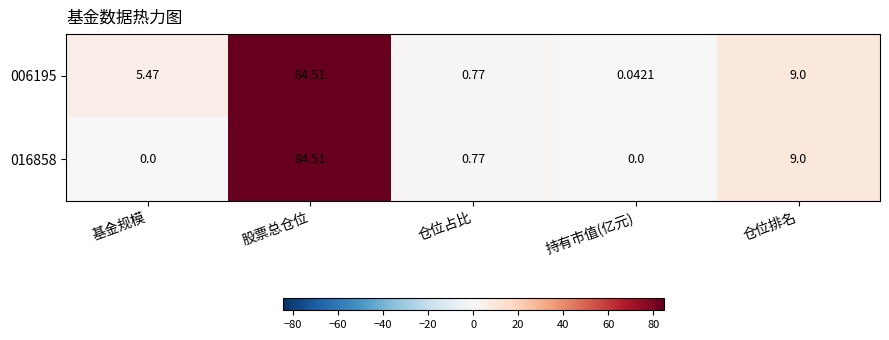

Count the number of categories in the chart.

5